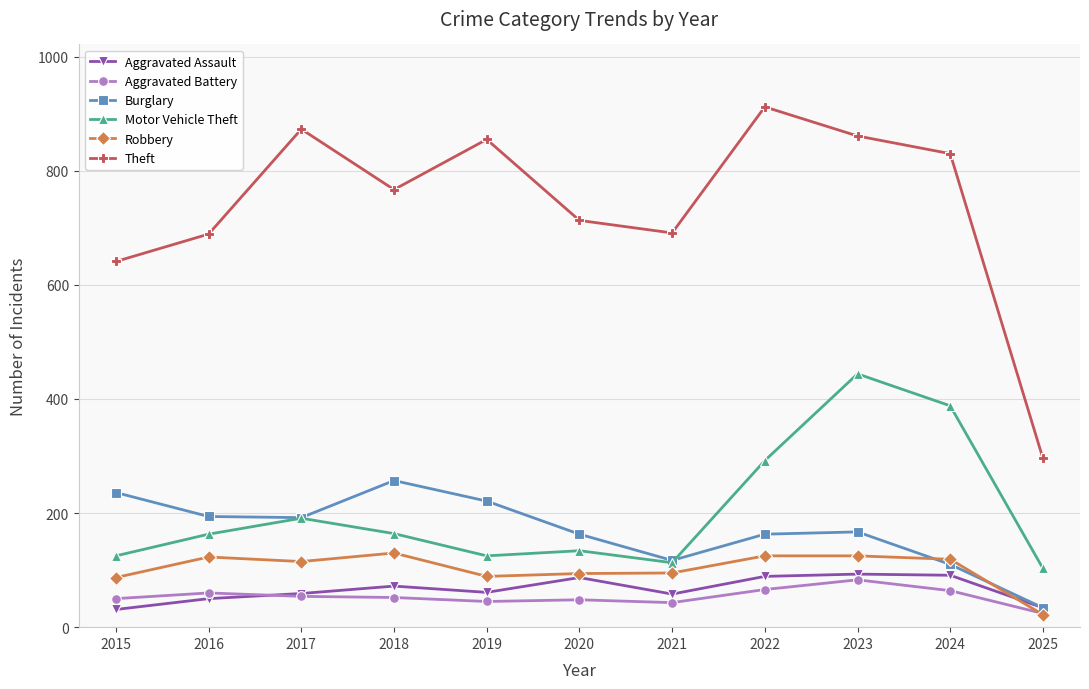

Is it true that Aggravated Battery equals 52 at 2018?

True